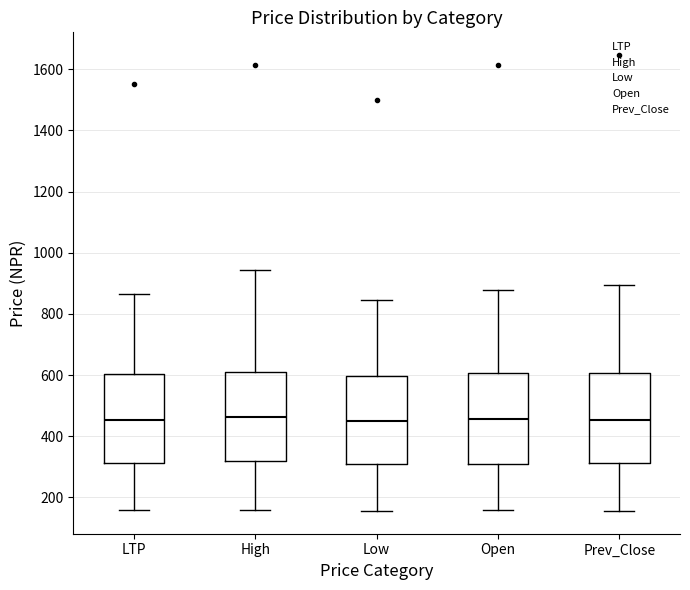

Where does the lower whisker of the box for Prev_Close end on the y-axis? The values are not printed on the chart, so give them approximately, as read against the axis.

160